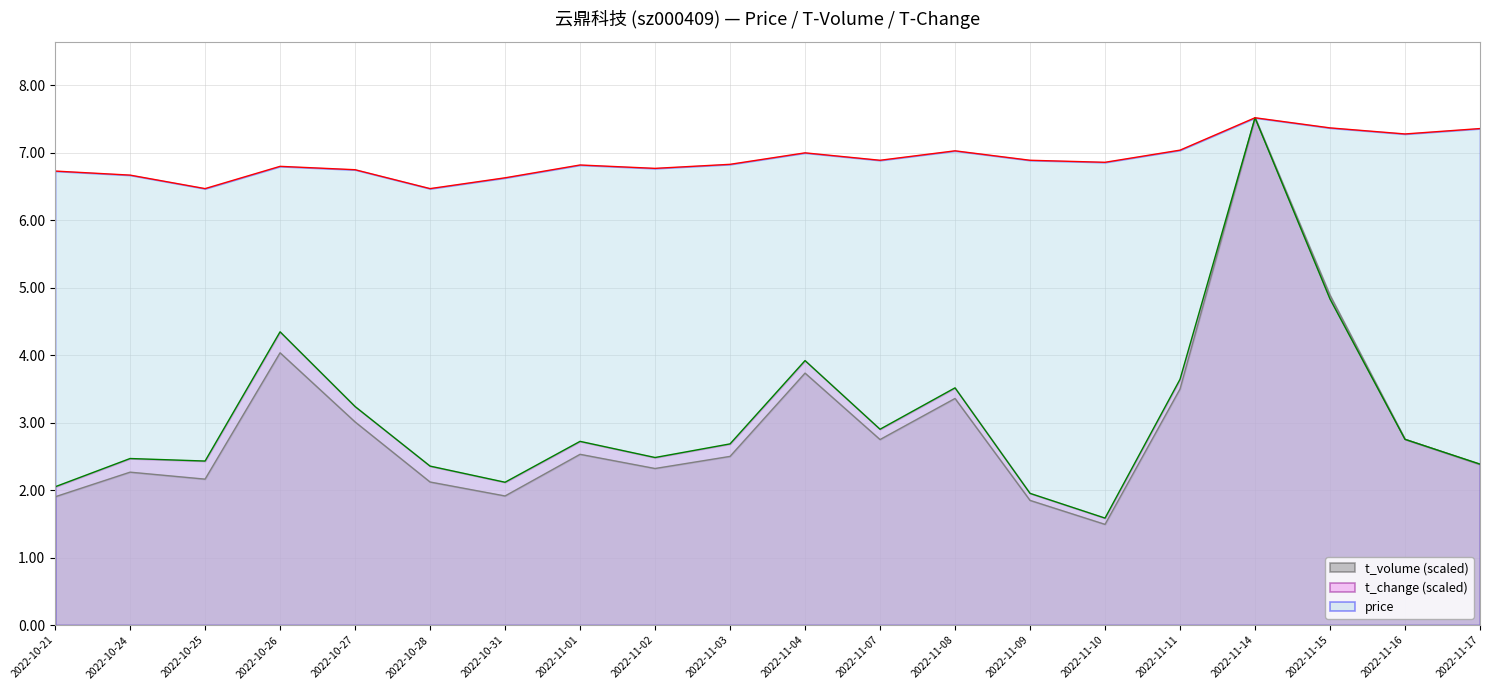

What is the minimum value for t_change?

1.6